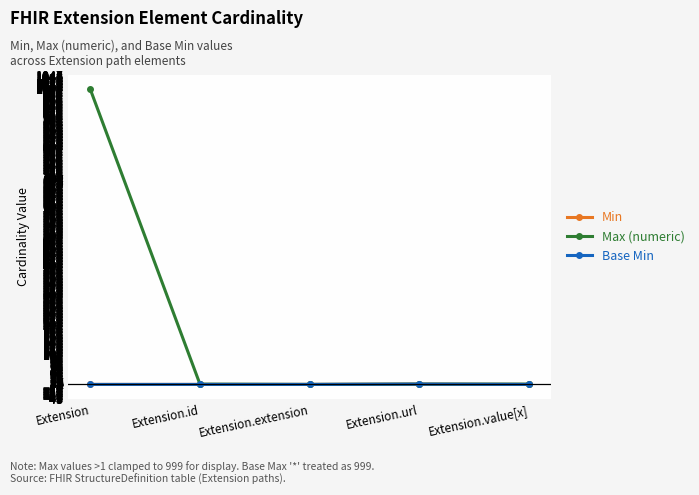

How many lines are shown in the chart?

3